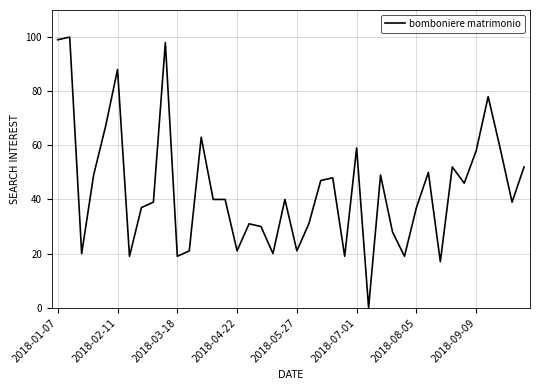

What is the difference between the maximum and minimum values?

100